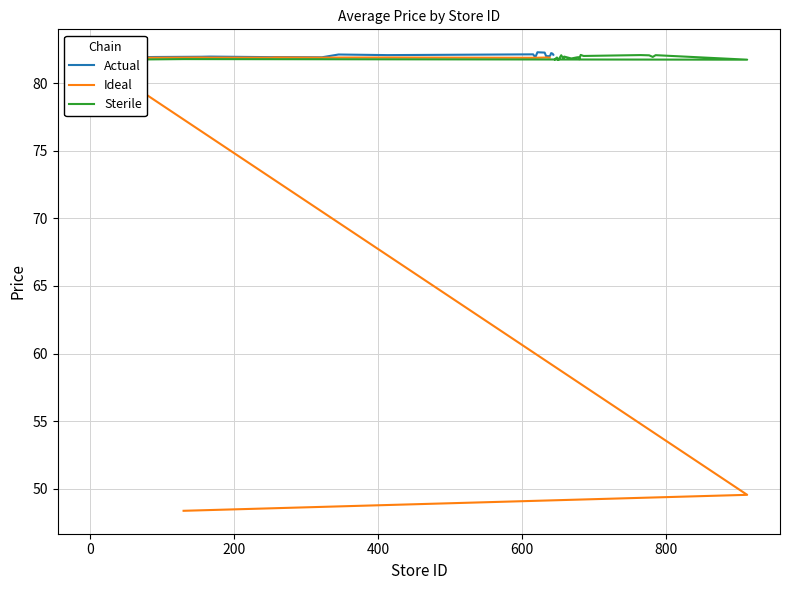

Rank the series by their maximum value, from lowest to highest.

Ideal, Sterile, Actual